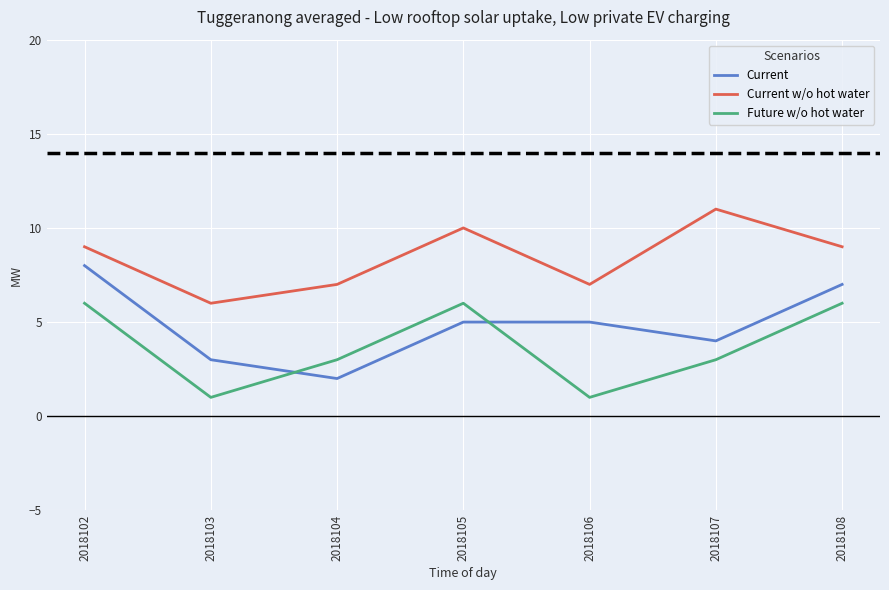

Is it true that Current equals 2 at 2018104?

True